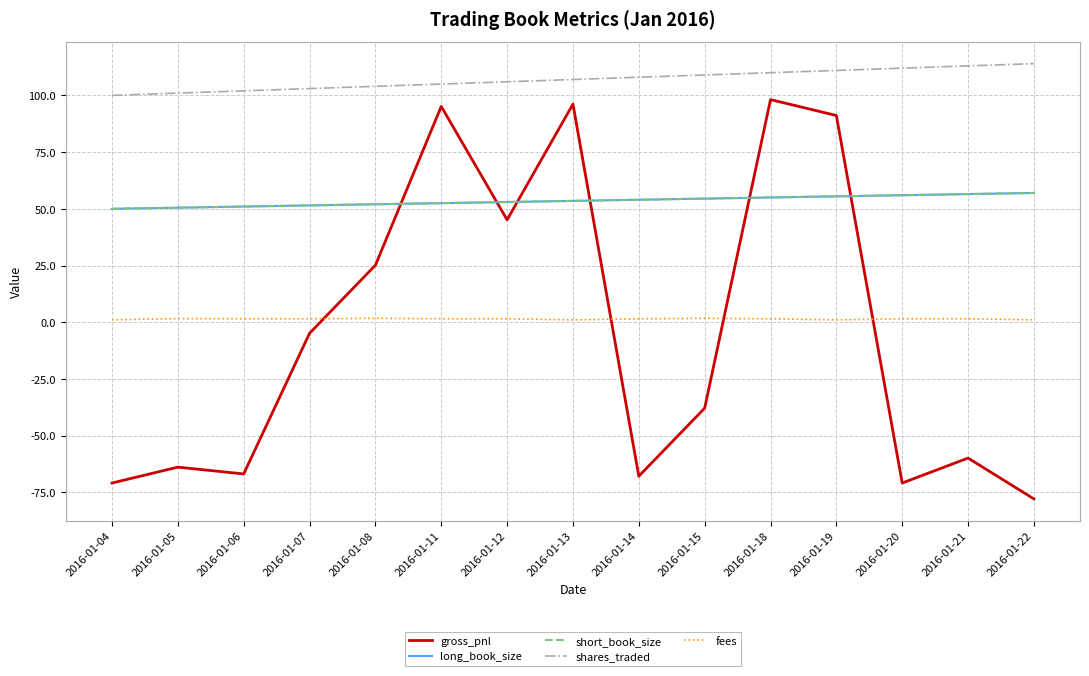

Does the chart display data point markers on the line(s)?

No